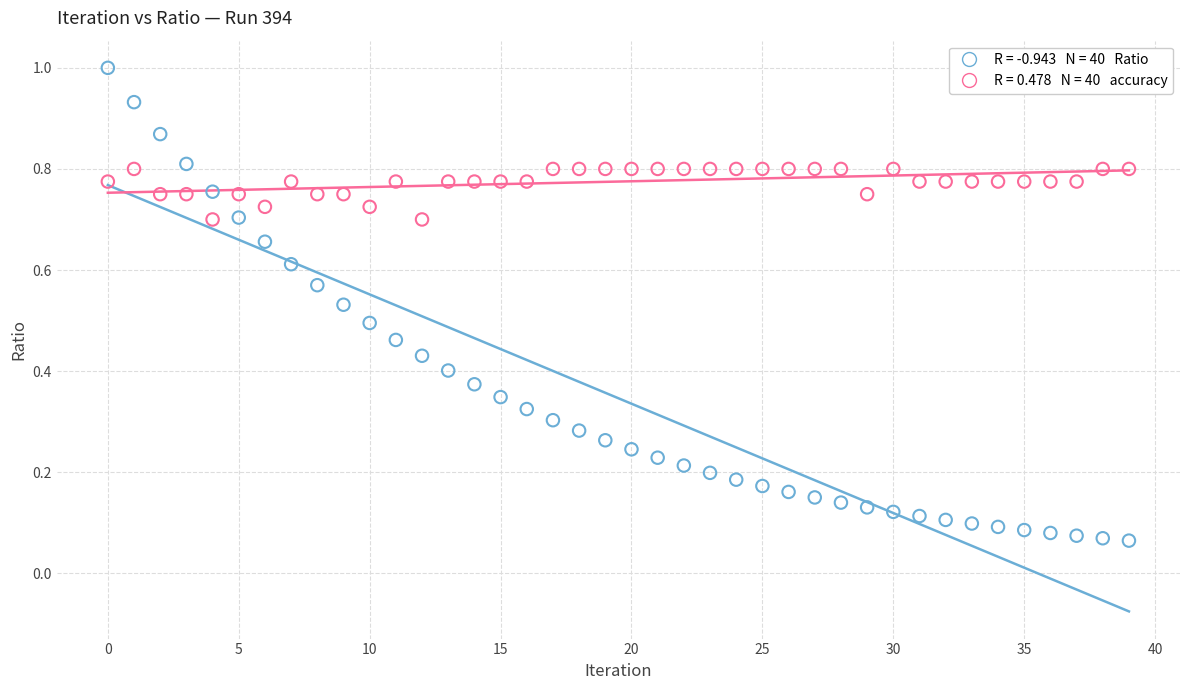

How many points are shown in the scatter plot?

80